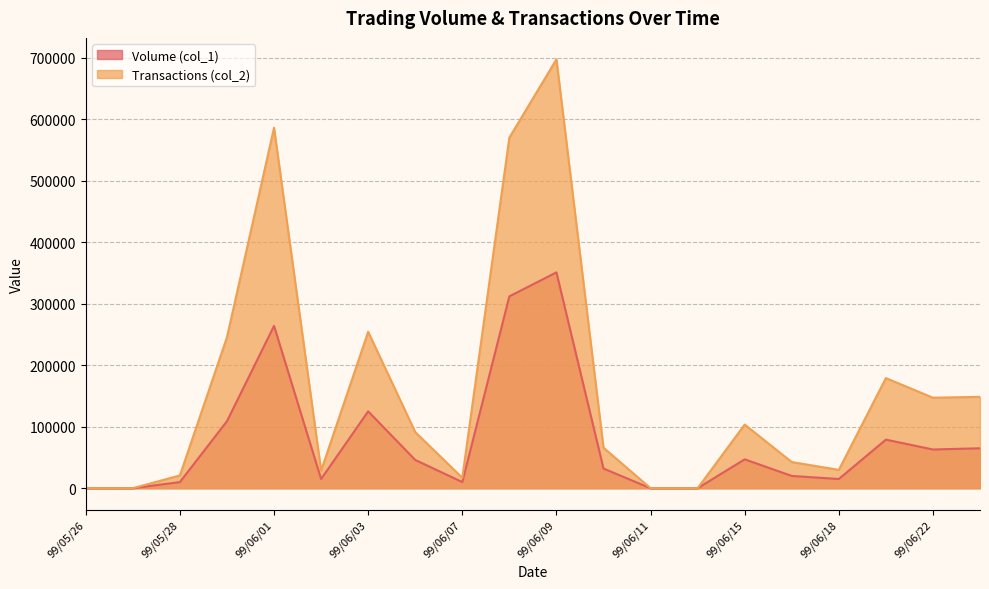

Reading right to left, list all the values displayed in this chart.

Volume (col_1): 99/06/23=65000	99/06/22=63000	99/06/21=79000	99/06/18=15000	99/06/17=20000	99/06/15=47000	99/06/14=0	99/06/11=0	99/06/10=32000	99/06/09=351000	99/06/08=312000	99/06/07=10000	99/06/04=46000	99/06/03=125000	99/06/02=15000	99/06/01=264000	99/05/31=109000	99/05/28=10000	99/05/27=0	99/05/26=0
Transactions (col_2): 99/06/23=148650	99/06/22=147220	99/06/21=179110	99/06/18=29850	99/06/17=42600	99/06/15=103530	99/06/14=0	99/06/11=0	99/06/10=65940	99/06/09=697420	99/06/08=570090	99/06/07=17050	99/06/04=91300	99/06/03=254410	99/06/02=28550	99/06/01=586180	99/05/31=245640	99/05/28=20900	99/05/27=0	99/05/26=0